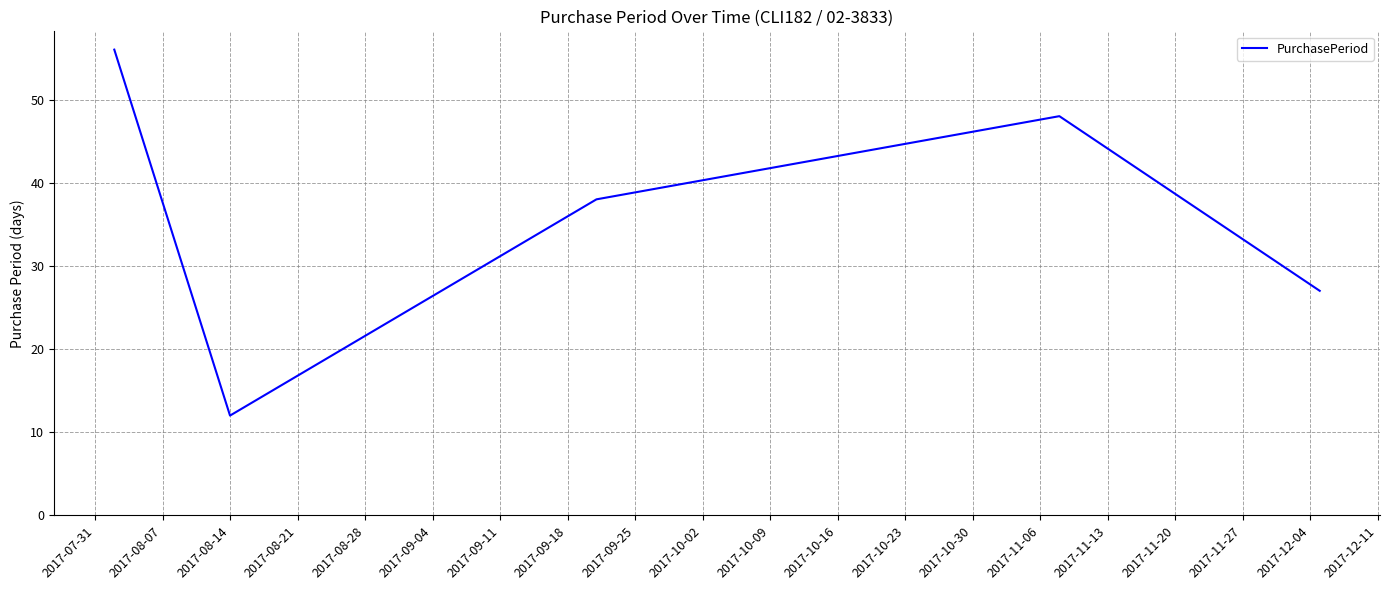

What is the maximum value shown in the chart?

56